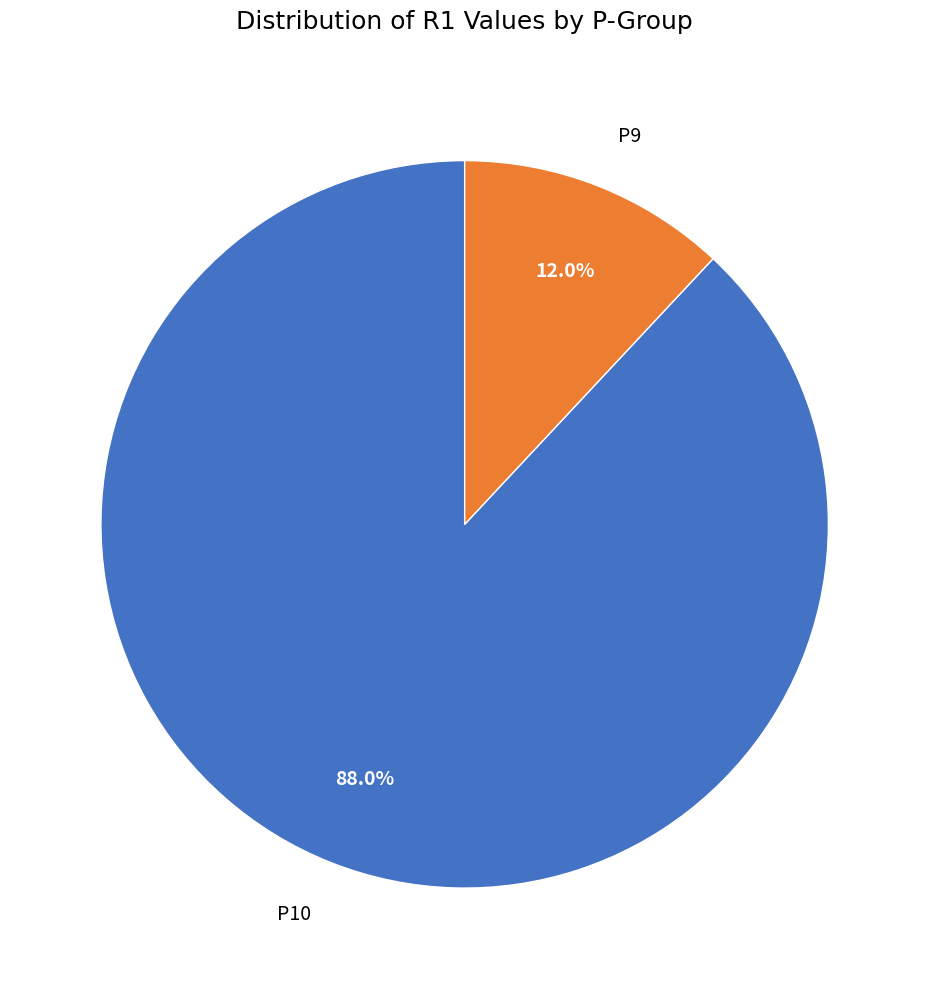

What percentage is the P10 slice, to the nearest percent?

88%